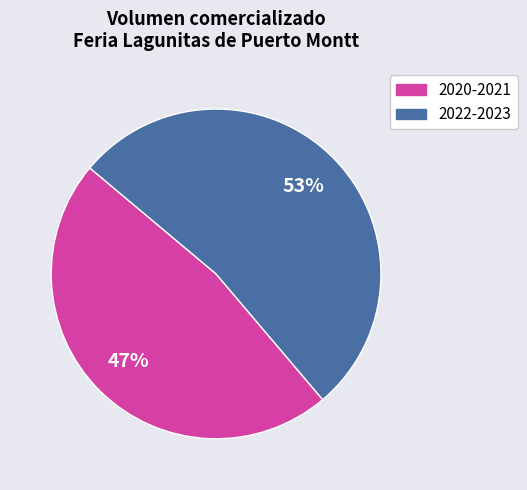

To the nearest percent, what is the average slice percentage?

50%